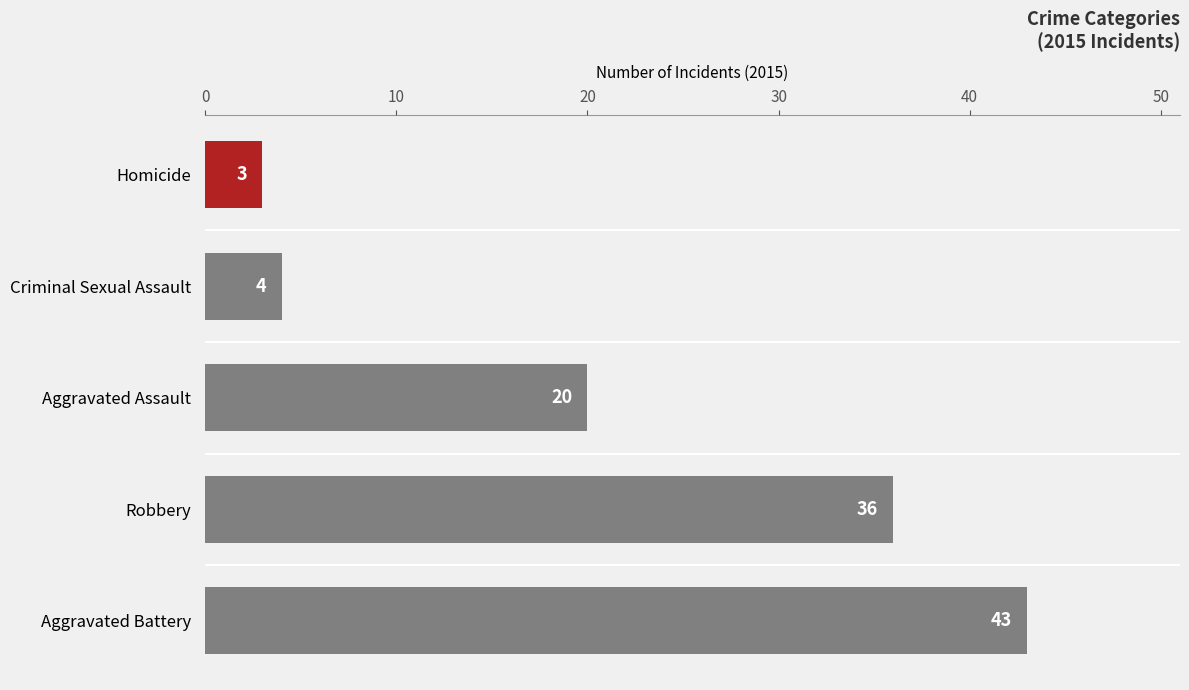

Reading bottom to top, what are all the values shown in this chart?

Aggravated Battery=43	Robbery=36	Aggravated Assault=20	Criminal Sexual Assault=4	Homicide=3